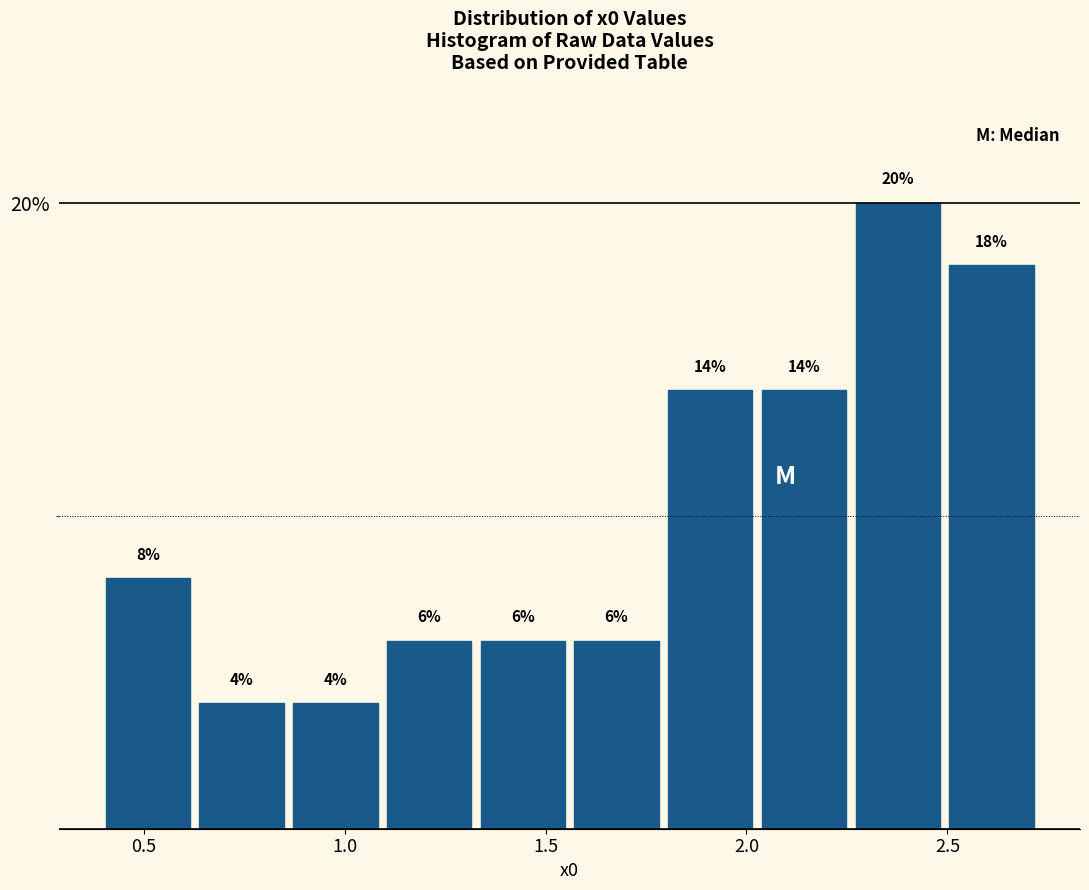

Reading left to right, transcribe this chart: for each bar, give the range it covers on the x-axis and its height. The bar edges are not printed on the chart, so give them approximately, as read against the axis.

0.40 to 0.65: 8
0.65 to 0.85: 4
0.85 to 1.10: 4
1.10 to 1.35: 6
1.35 to 1.55: 6
1.55 to 1.80: 6
1.80 to 2.05: 14
2.05 to 2.25: 14
2.25 to 2.50: 20
2.50 to 2.75: 18